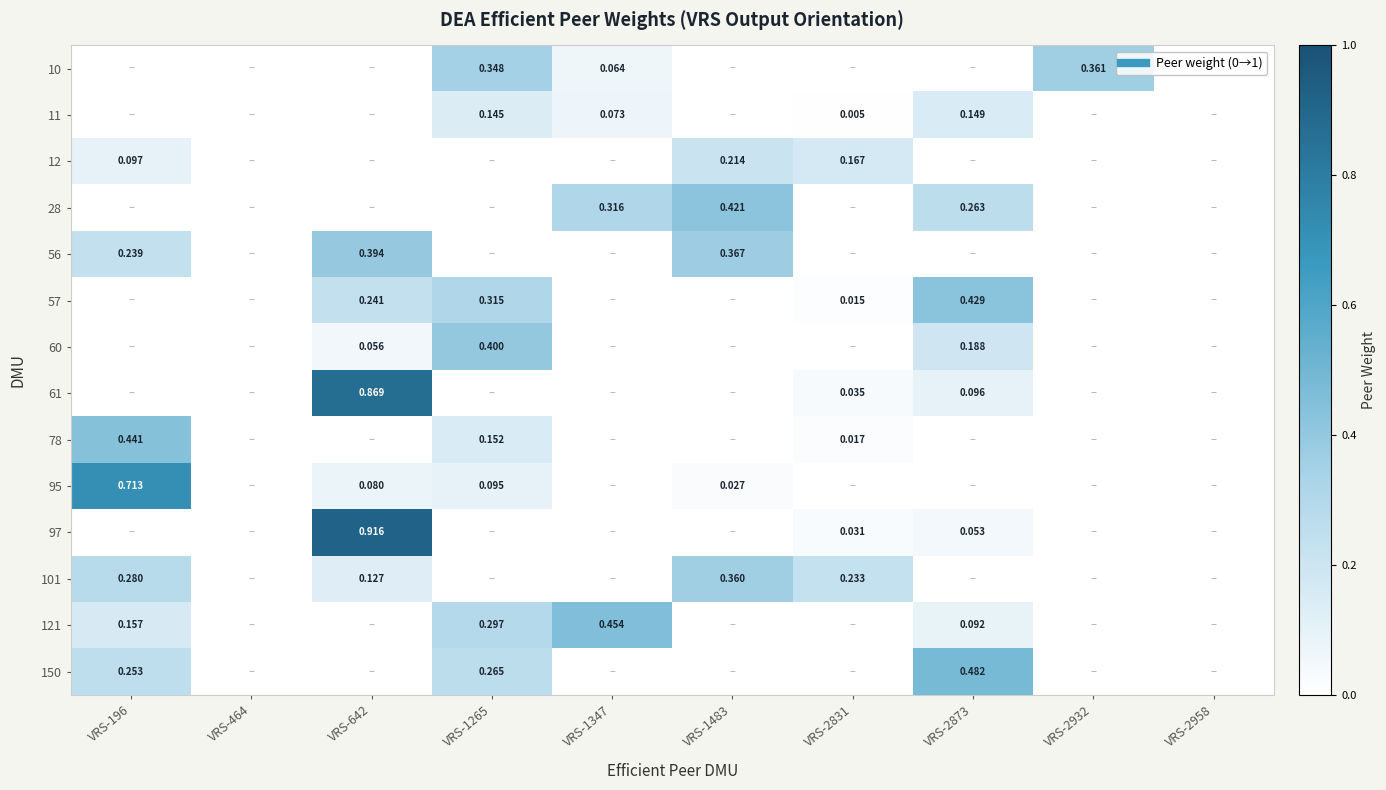

True or false: 101 has a value of 0.0 at VRS-1265.

True